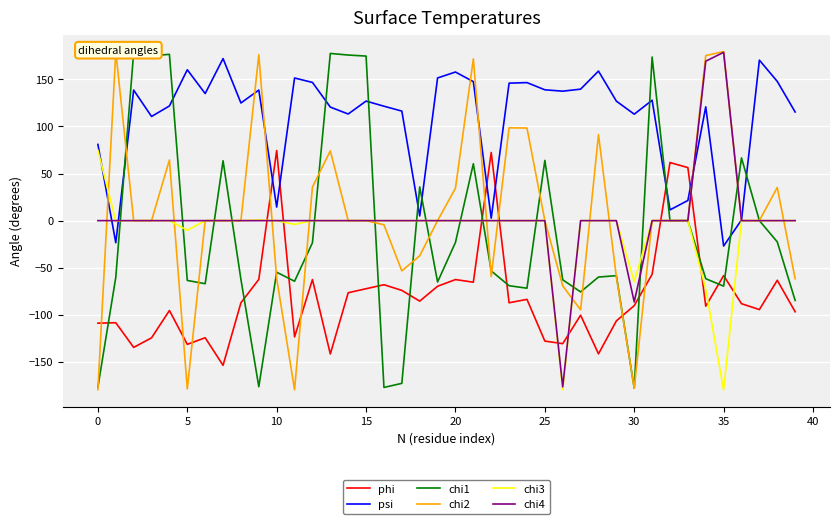

The chi4 series shows -139.2 at 28. True or false?

False